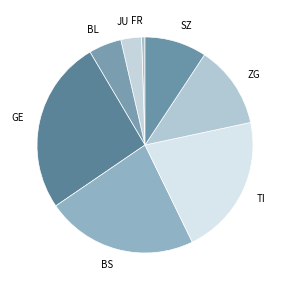

Is the sum of JU and BL greater than half?

No